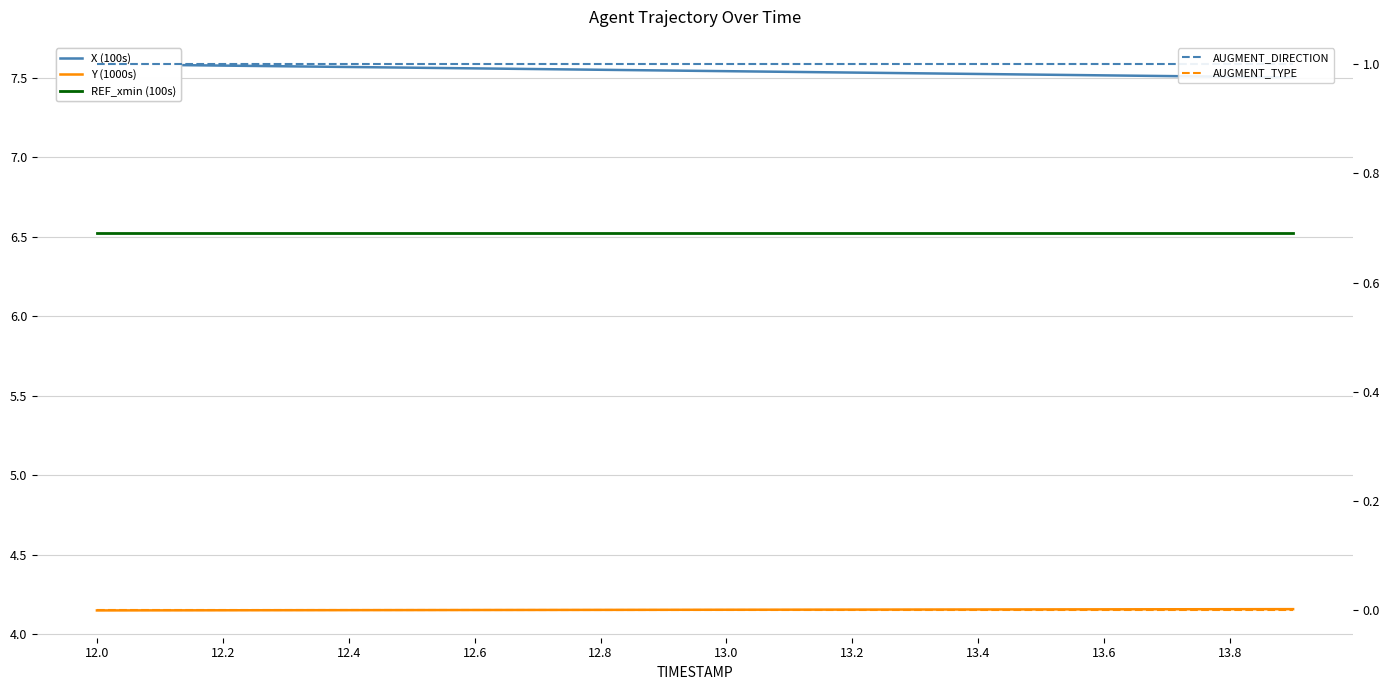

Between 11 and 13.8, which is larger?

13.8